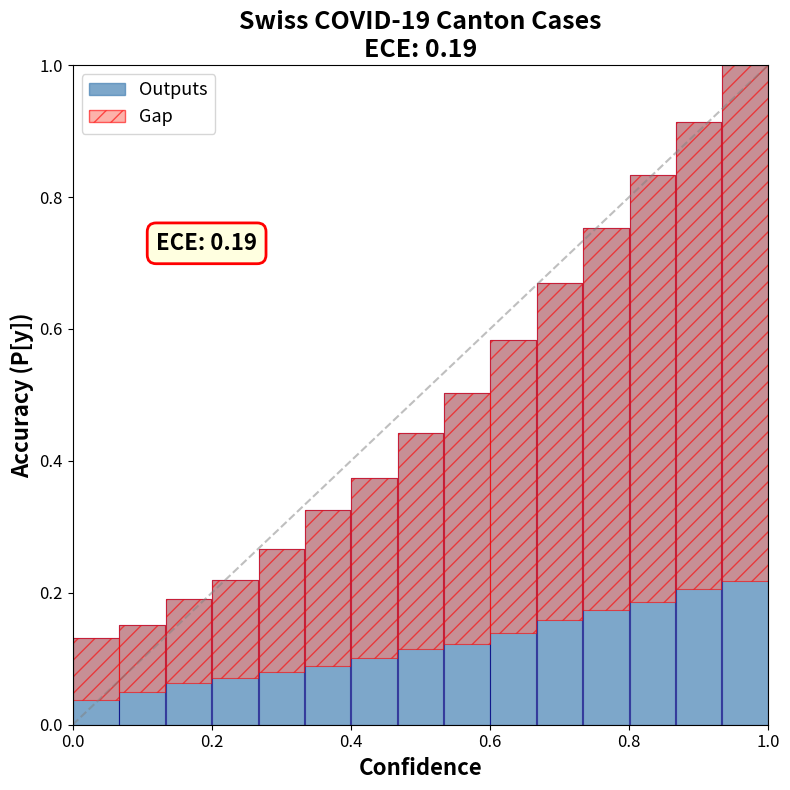

How many distinct data groups are displayed?

2